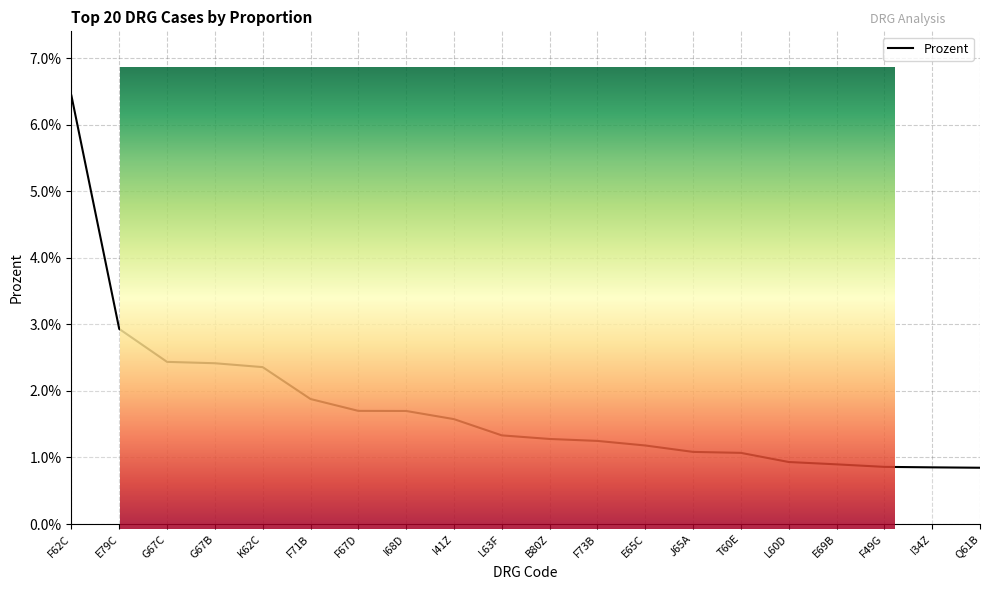

How many values are between 0 and 1?

20